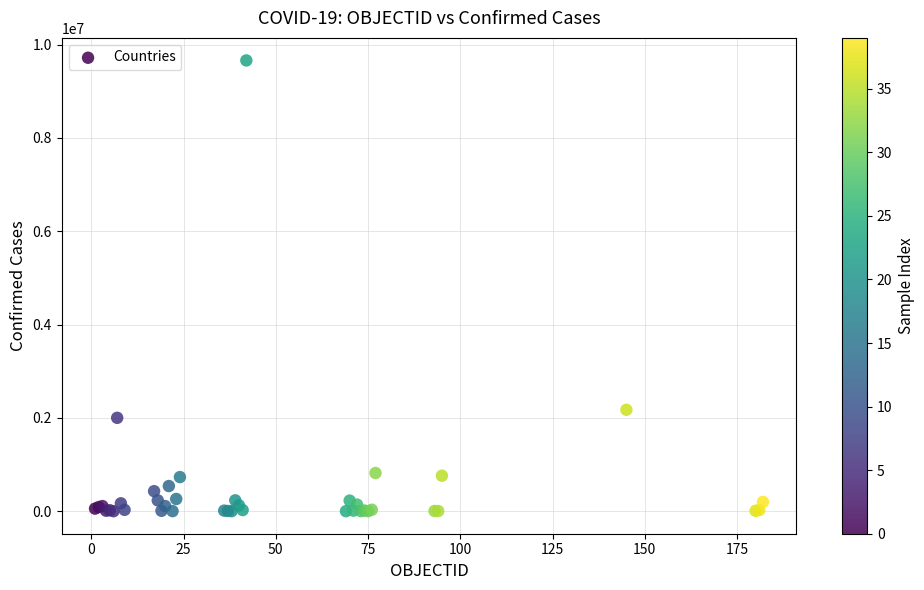

What Y value in the scatter plot is closest to 4829674?

2173347